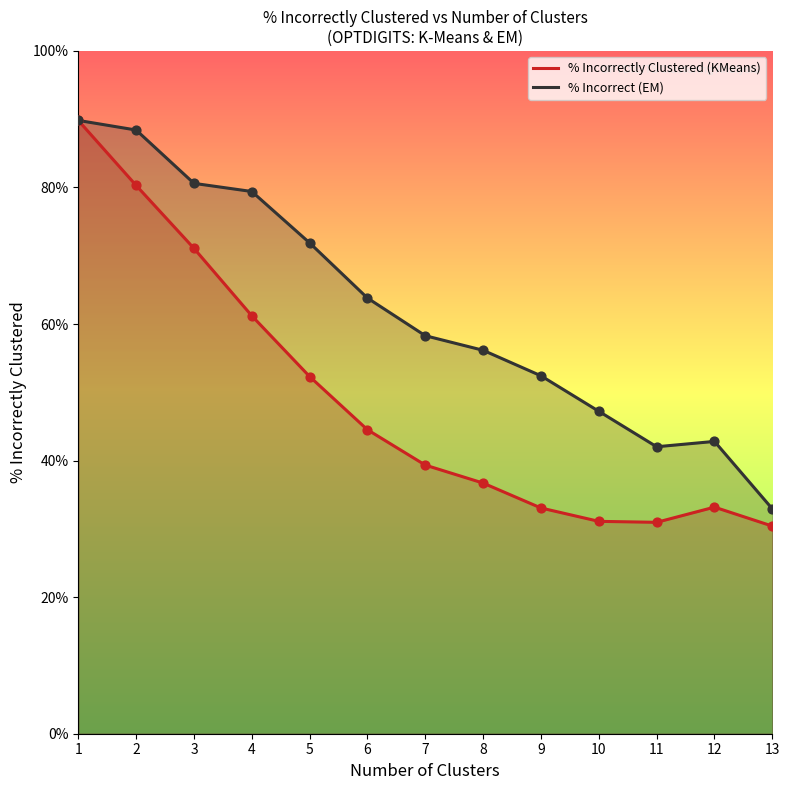

Which series contains the lowest Y value?

% Incorrectly Clustered (KMeans)